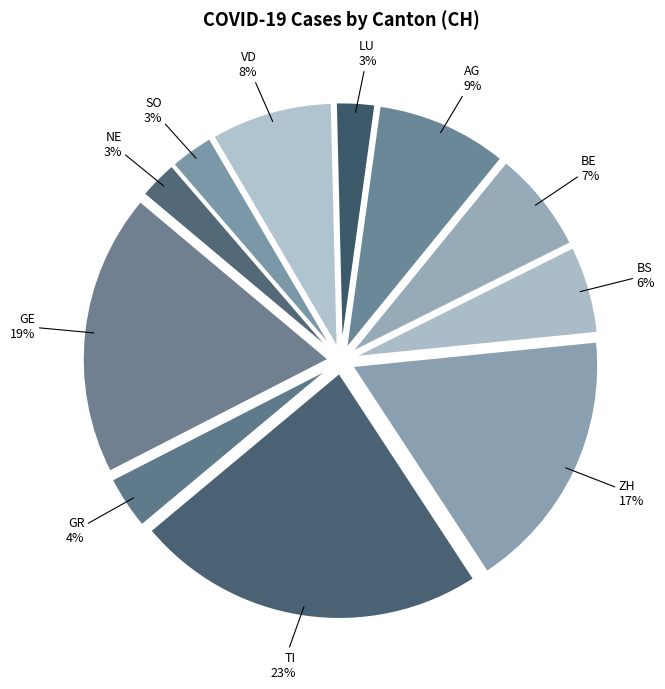

The ZH slice represents 17% of the pie. True or false?

True